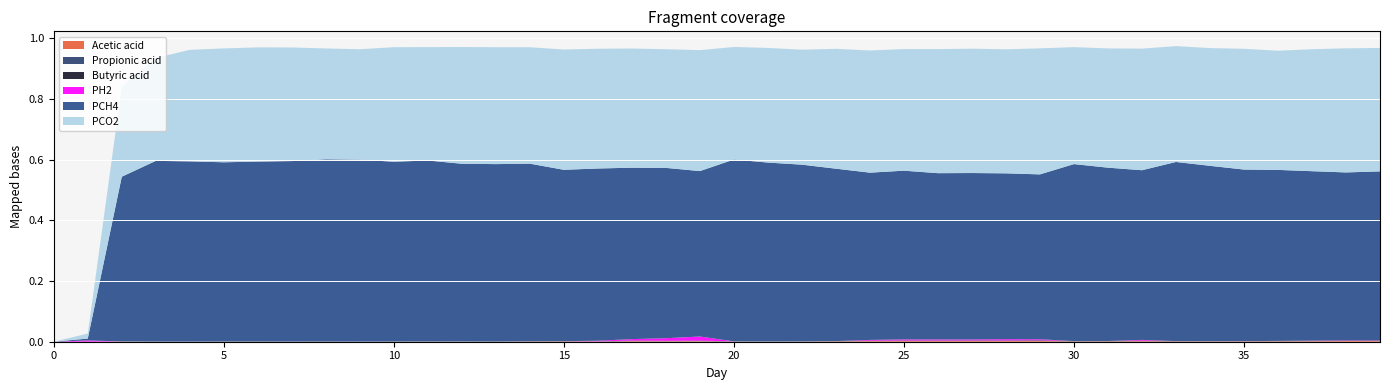

Reading left to right, transcribe all the data shown in this chart.

Acetic acid: 0=0.0	1=0.0	2=0.0	3=0.0	4=0.0	5=0.0	6=0.0	7=0.0	8=0.0	9=0.0	10=0.0	11=0.0	12=0.0	13=0.0	14=0.0	15=0.0	16=0.0	17=0.0	18=0.0	19=0.0	20=0.0	21=0.0	22=0.0	23=0.0	24=0.0	25=0.0	26=0.0	27=0.0	28=0.0	29=0.0	30=0.0	31=0.0	32=0.0	33=0.0	34=0.0	35=0.0	36=0.0	37=0.0	38=0.0	39=0.0
Propionic acid: 0=0.0	1=0.0	2=0.0	3=0.0	4=0.0	5=0.0	6=0.0	7=0.0	8=0.0	9=0.0	10=0.0	11=0.0	12=0.0	13=0.0	14=0.0	15=0.0	16=0.0	17=0.0	18=0.0	19=0.0	20=0.0	21=0.0	22=0.0	23=0.0	24=0.0	25=0.0	26=0.0	27=0.0	28=0.0	29=0.0	30=0.0	31=0.0	32=0.0	33=0.0	34=0.0	35=0.0	36=0.0	37=0.0	38=0.0	39=0.0
Butyric acid: 0=0.0	1=0.0	2=0.0	3=0.0	4=0.0	5=0.0	6=0.0	7=0.0	8=0.0	9=0.0	10=0.0	11=0.0	12=0.0	13=0.0	14=0.0	15=0.0	16=0.0	17=0.0	18=0.0	19=0.0	20=0.0	21=0.0	22=0.0	23=0.0	24=0.0	25=0.0	26=0.0	27=0.0	28=0.0	29=0.0	30=0.0	31=0.0	32=0.0	33=0.0	34=0.0	35=0.0	36=0.0	37=0.0	38=0.0	39=0.0
PH2: 0=0.0	1=0.0	2=0.0	3=0.0	4=0.0	5=0.0	6=0.0	7=0.0	8=0.0	9=0.0	10=0.0	11=0.0	12=0.0	13=0.0	14=0.0	15=0.0	16=0.0	17=0.0	18=0.0	19=0.0	20=0.0	21=0.0	22=0.0	23=0.0	24=0.0	25=0.0	26=0.0	27=0.0	28=0.0	29=0.0	30=0.0	31=0.0	32=0.0	33=0.0	34=0.0	35=0.0	36=0.0	37=0.0	38=0.0	39=0.0
PCH4: 0=0.0	1=0.0	2=0.5	3=0.6	4=0.6	5=0.6	6=0.6	7=0.6	8=0.6	9=0.6	10=0.6	11=0.6	12=0.6	13=0.6	14=0.6	15=0.6	16=0.6	17=0.6	18=0.6	19=0.5	20=0.6	21=0.6	22=0.6	23=0.6	24=0.6	25=0.6	26=0.5	27=0.5	28=0.5	29=0.5	30=0.6	31=0.6	32=0.6	33=0.6	34=0.6	35=0.6	36=0.6	37=0.6	38=0.6	39=0.6
PCO2: 0=0.0	1=0.0	2=0.3	3=0.3	4=0.4	5=0.4	6=0.4	7=0.4	8=0.4	9=0.4	10=0.4	11=0.4	12=0.4	13=0.4	14=0.4	15=0.4	16=0.4	17=0.4	18=0.4	19=0.4	20=0.4	21=0.4	22=0.4	23=0.4	24=0.4	25=0.4	26=0.4	27=0.4	28=0.4	29=0.4	30=0.4	31=0.4	32=0.4	33=0.4	34=0.4	35=0.4	36=0.4	37=0.4	38=0.4	39=0.4